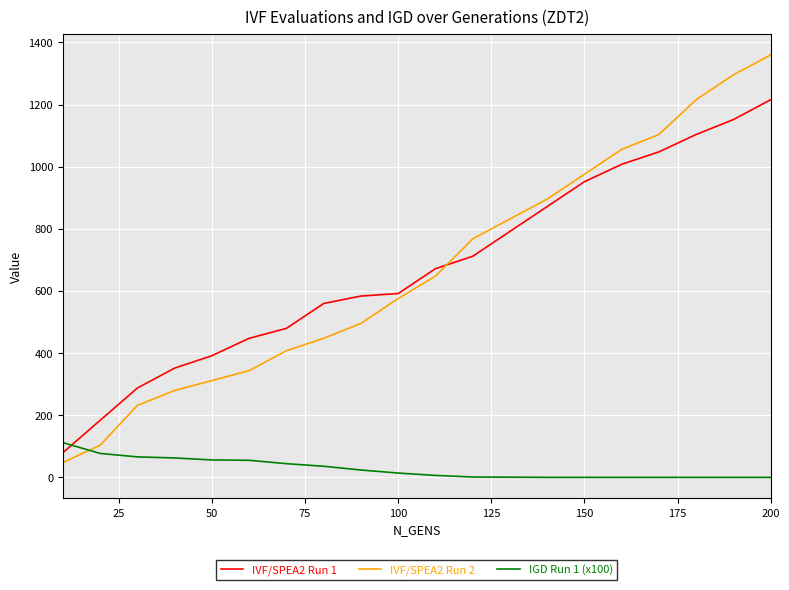

Does the chart display data point markers on the line(s)?

No